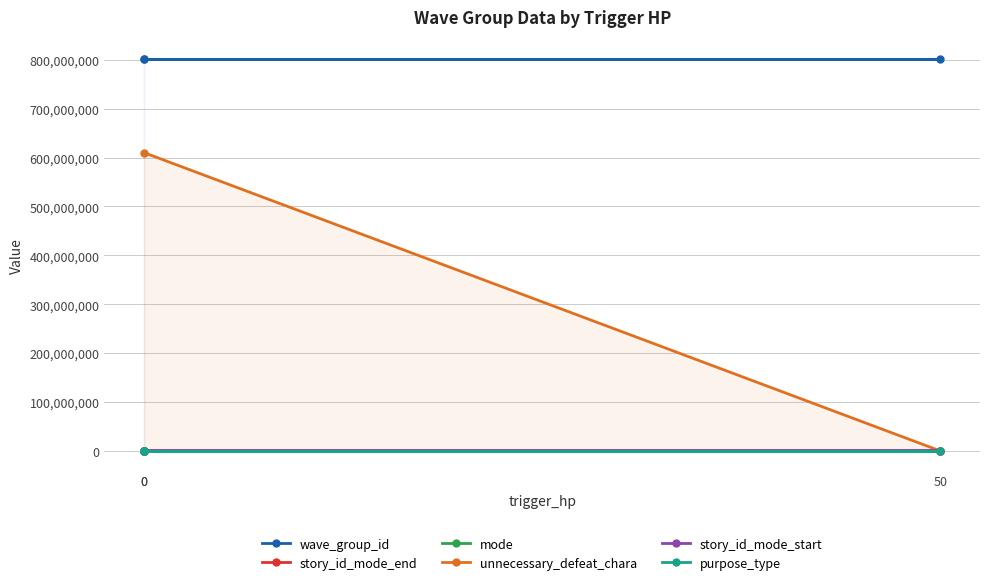

The value of wave_group_id at 0 is 520689121. True or false?

False